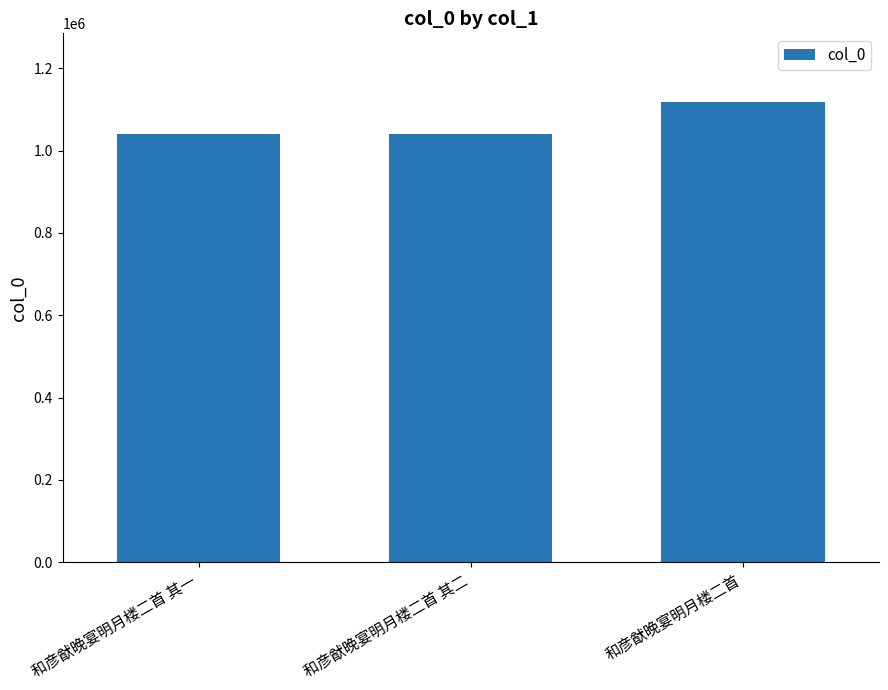

How many data points does each series have?

3